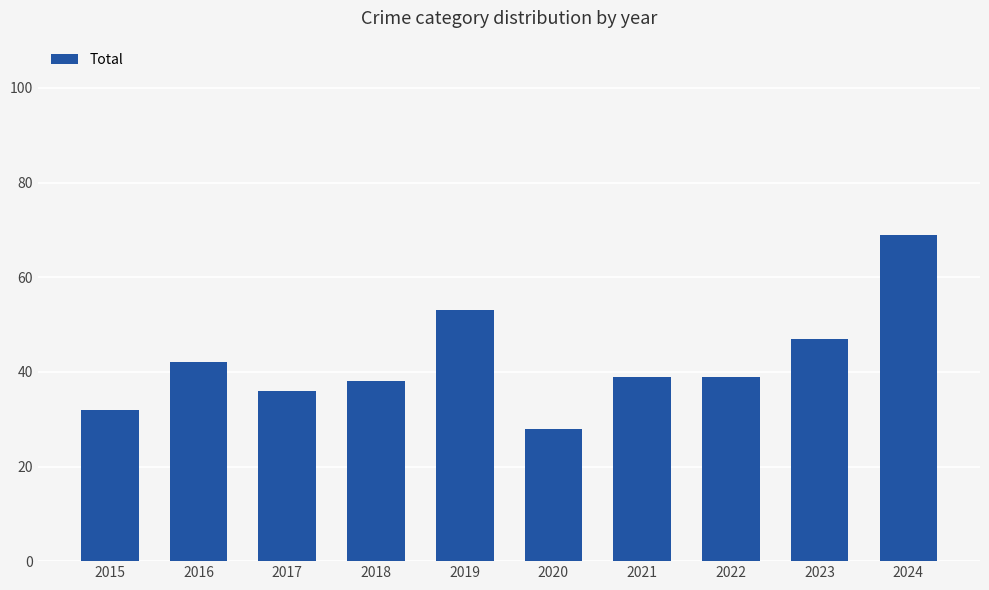

What is the difference between the maximum and second lowest values?

37